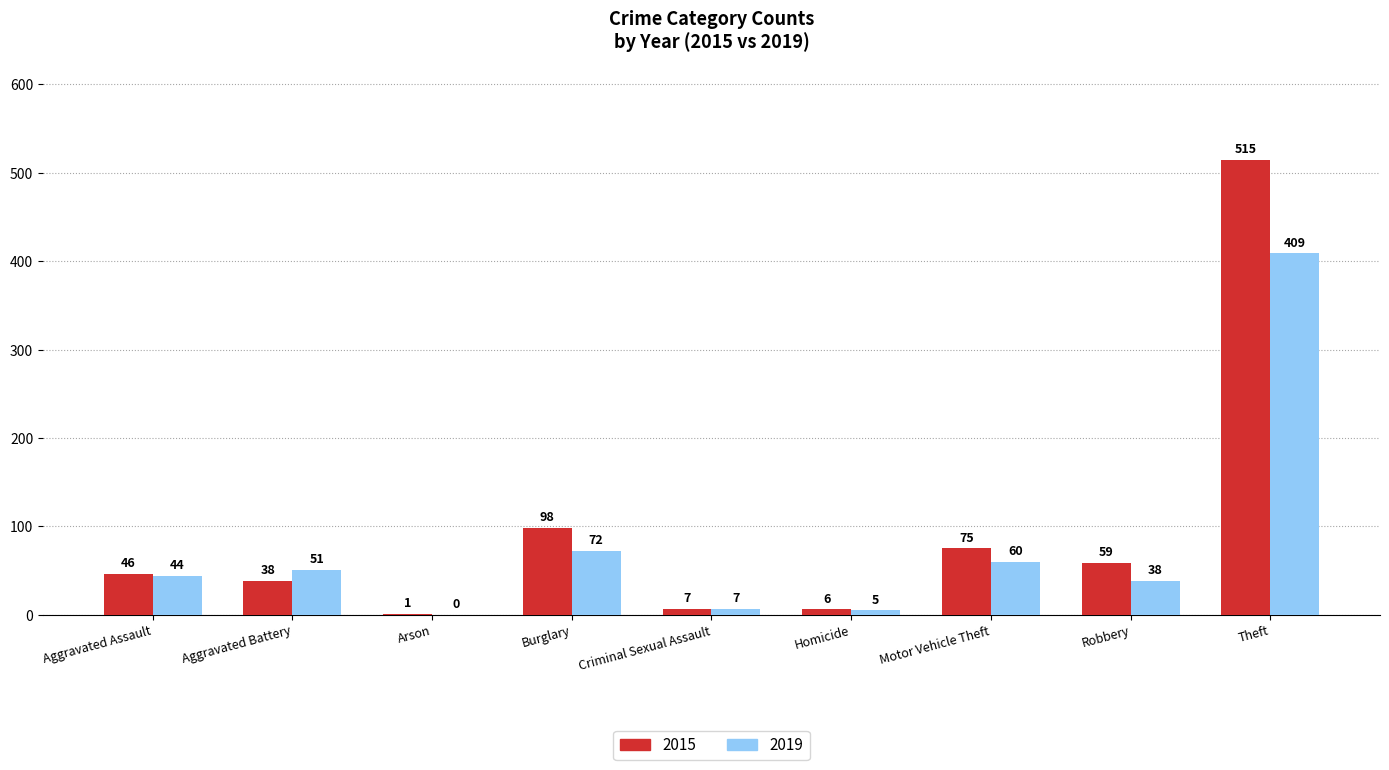

At which label is 2015 closest to 258?

Burglary